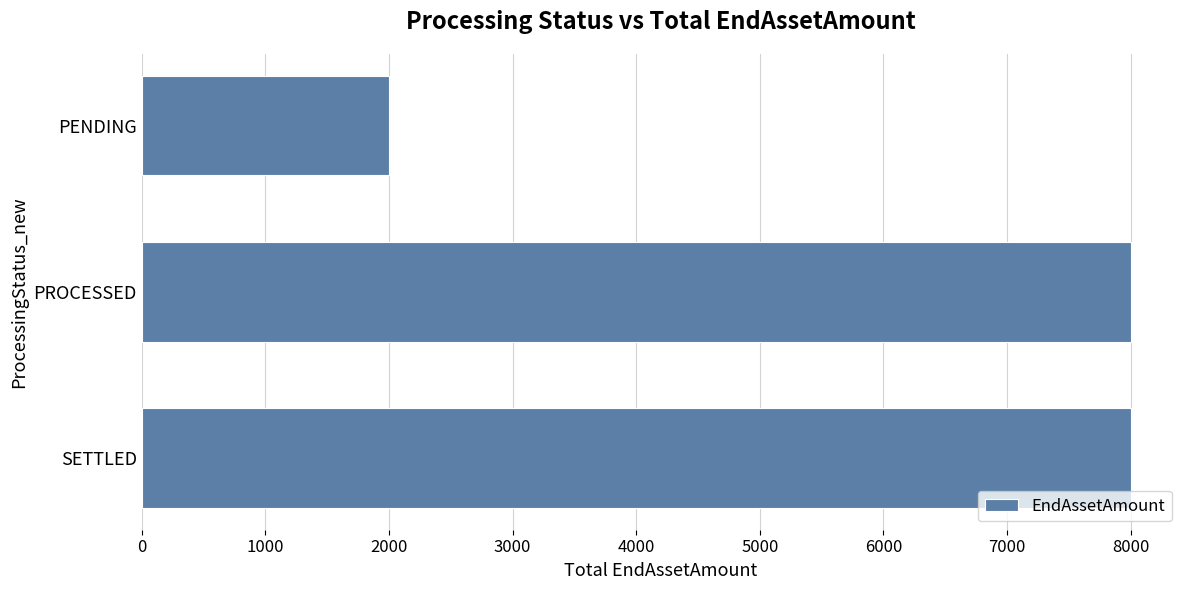

What is the smallest value displayed?

2000